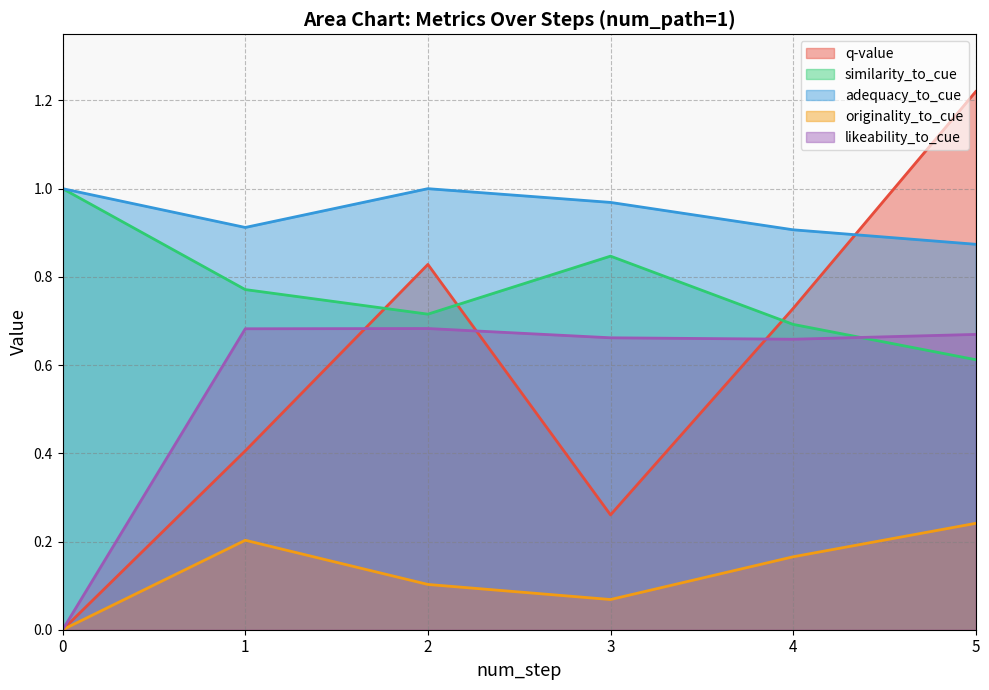

Which series has the largest total across all categories?

adequacy_to_cue